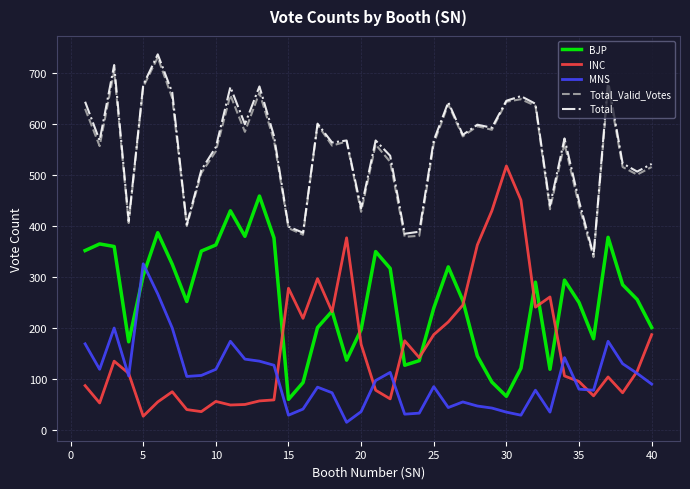

True or false: BJP and INC cross at least once.

True